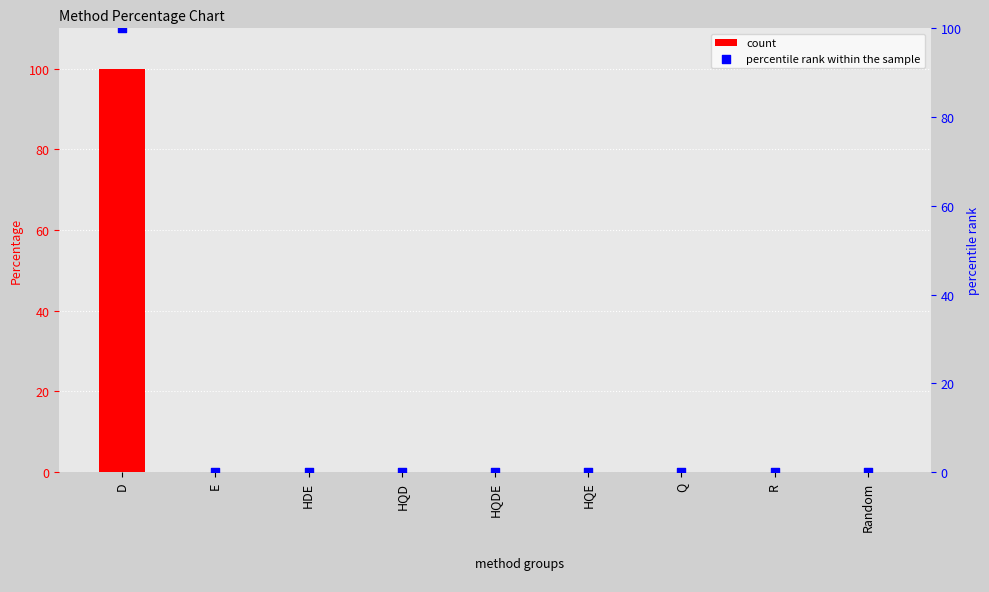

Which series has the largest Y range (max minus min)?

count